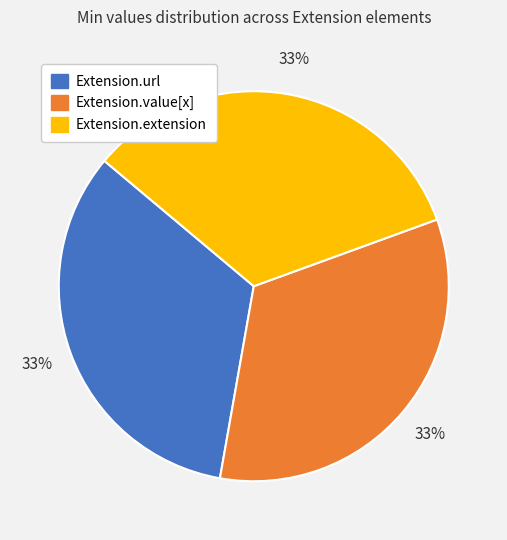

To the nearest percent, what is the average slice percentage?

33%